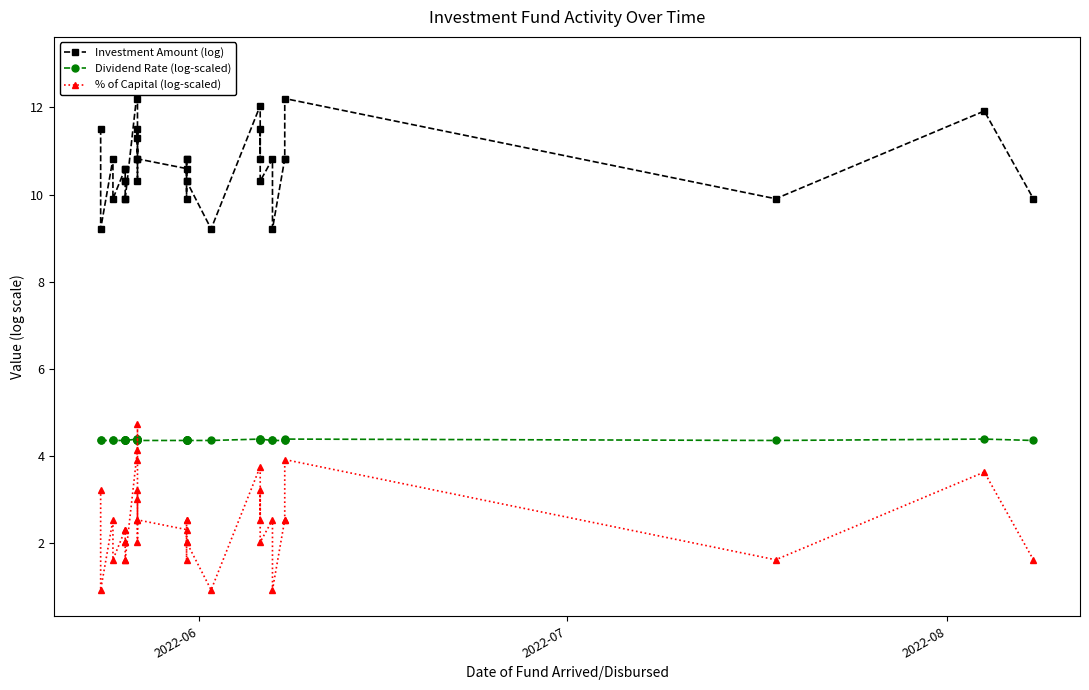

How many categories are shown in the chart?

37